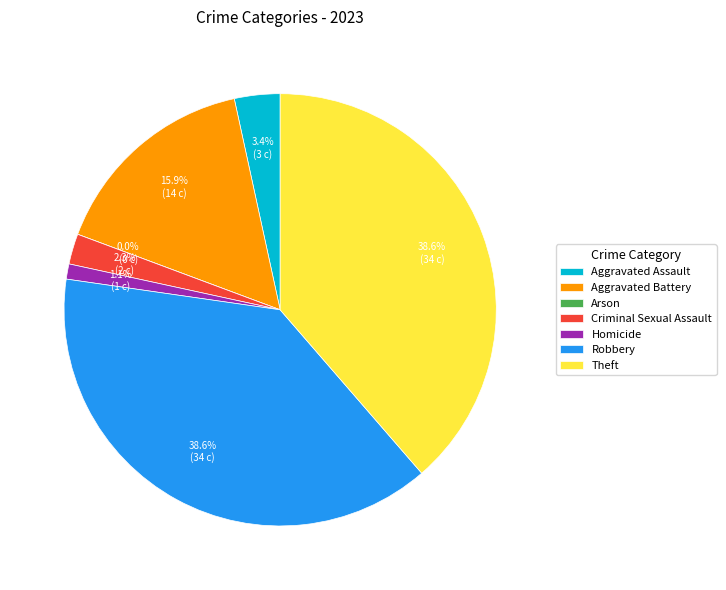

Count the number of slices in the pie.

7